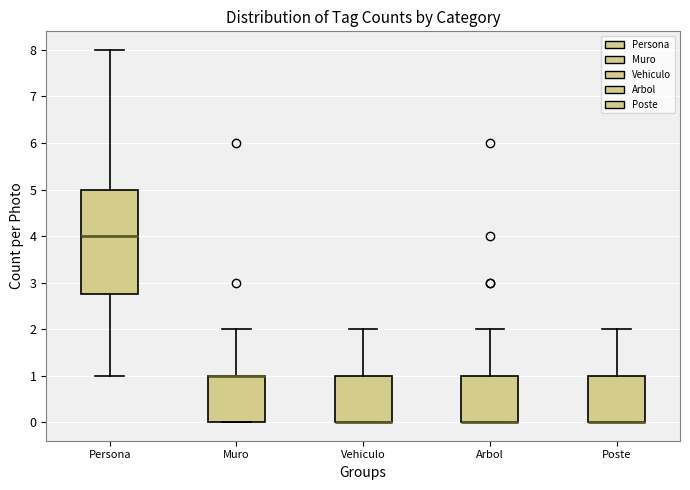

Reading left to right, transcribe this box plot: for each box, give where its median line is, the range the box spans, and where its two whiskers end, as read against the y-axis. The values are not printed on the chart, so give them approximately, as read against the axis.

Persona: median 4.0, box 2.8 to 5.0, whiskers 1.0 to 8.0
Muro: median 1.0 (drawn on the box's upper edge), box 0.0 to 1.0, whiskers 0.0 to 2.0
Vehiculo: median 0.0 (drawn on the box's lower edge), box 0.0 to 1.0, whiskers 0.0 to 2.0
Arbol: median 0.0 (drawn on the box's lower edge), box 0.0 to 1.0, whiskers 0.0 to 2.0
Poste: median 0.0 (drawn on the box's lower edge), box 0.0 to 1.0, whiskers 0.0 to 2.0